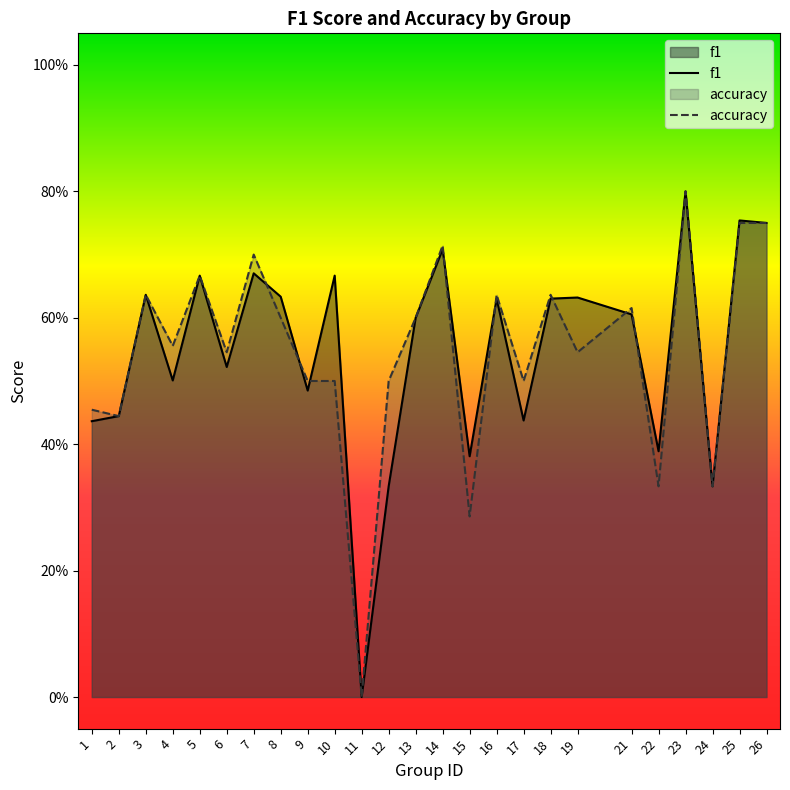

How many lines are shown in the chart?

2